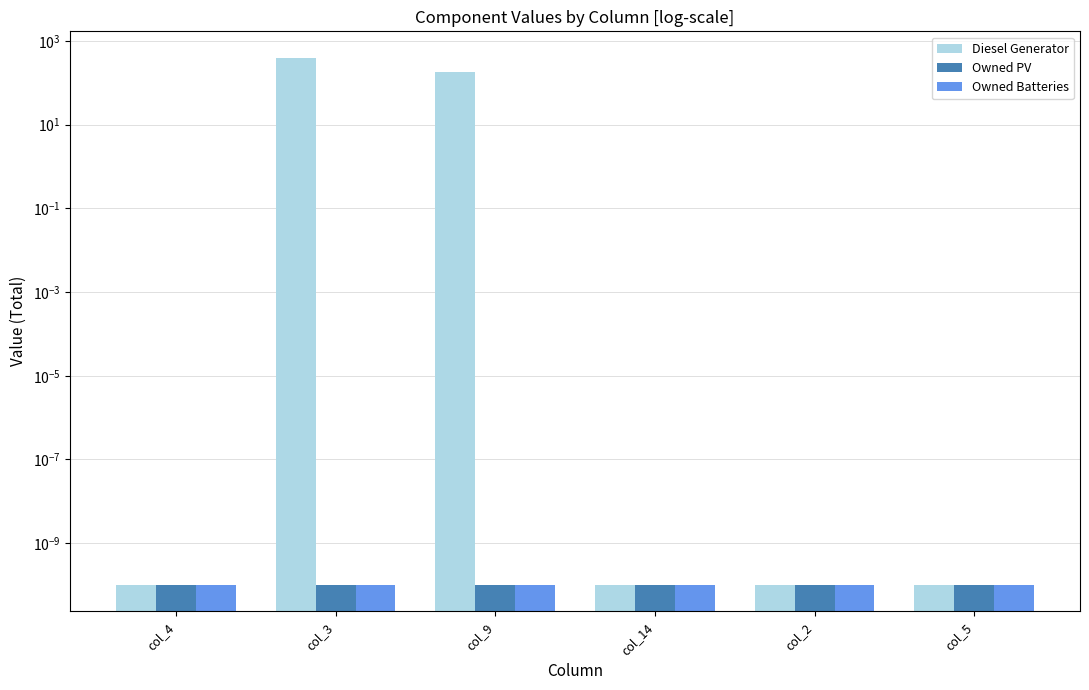

Which series has the largest total across all categories?

Diesel Generator